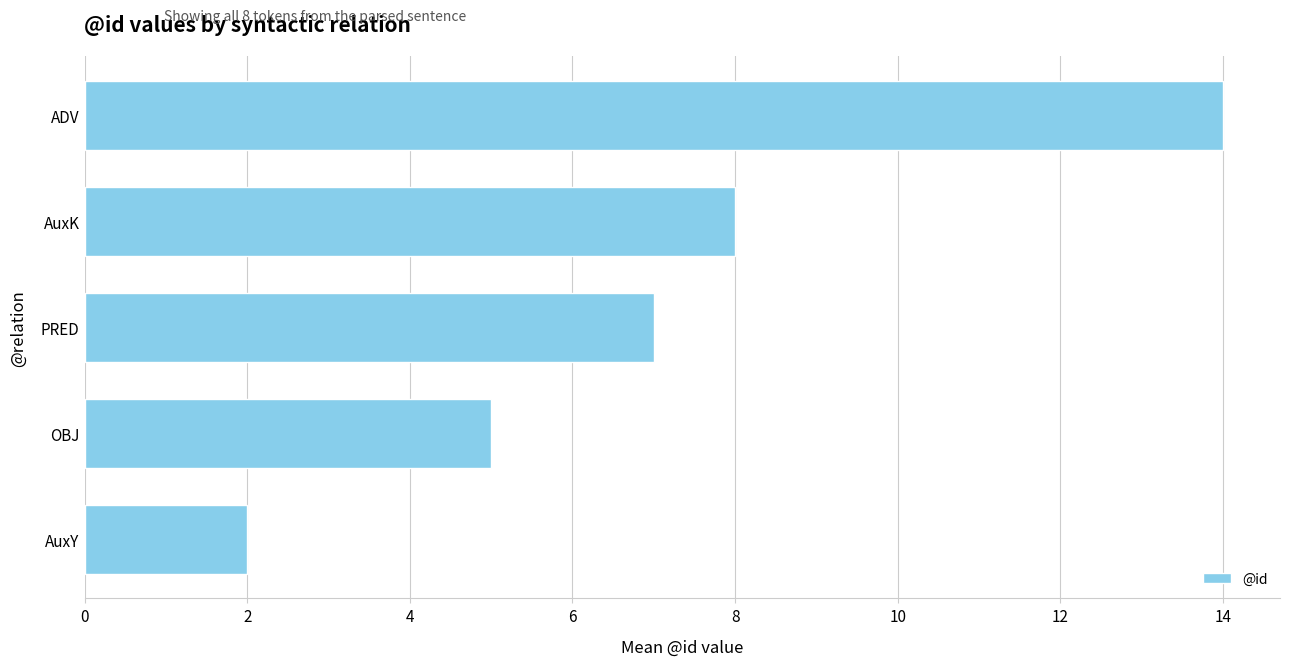

Reading bottom to top, list all the values displayed in this chart.

AuxY=2	OBJ=5	PRED=7	AuxK=8	ADV=14